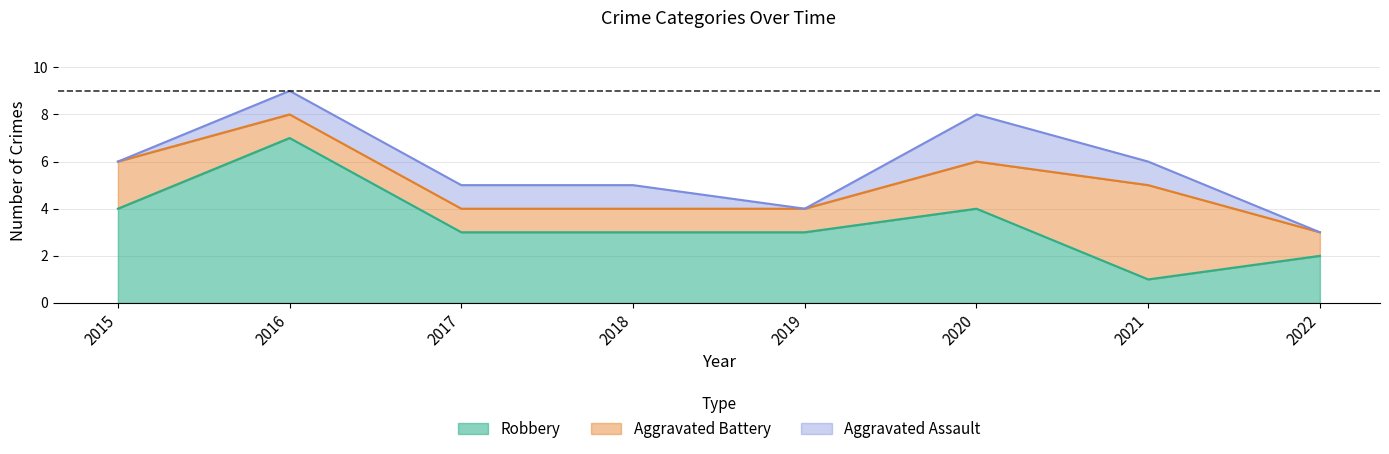

At 2020, list the series in order from smallest to largest.

Aggravated Assault, Aggravated Battery, Robbery